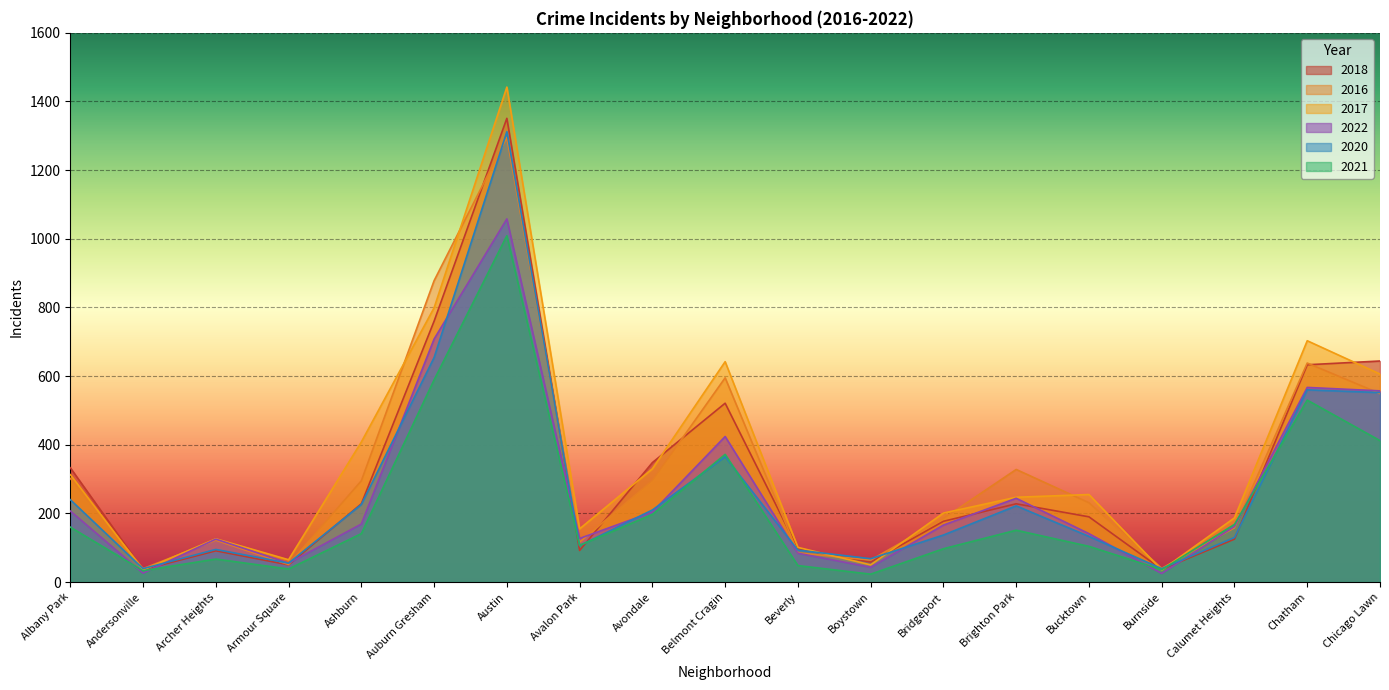

At which label is 2017 closest to 738?

Chatham